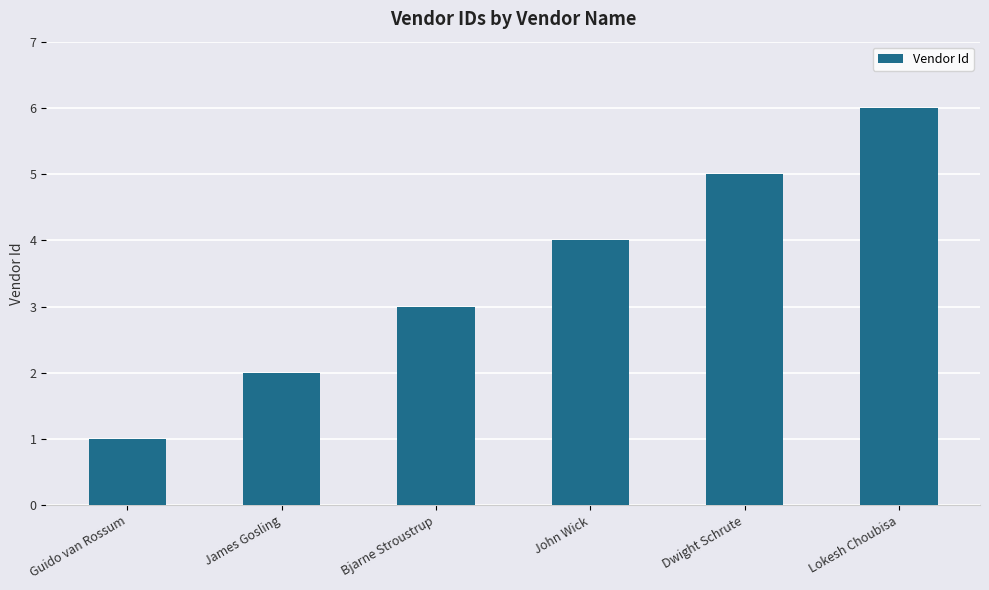

Where is the data nearest to the value 3?

Bjarne Stroustrup